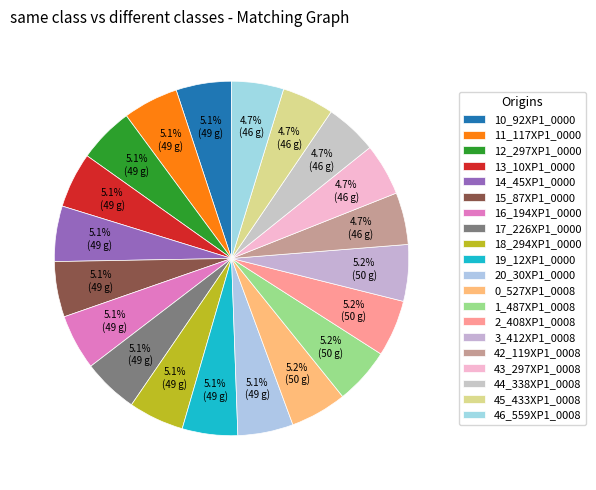

Count the number of slices in the pie.

20